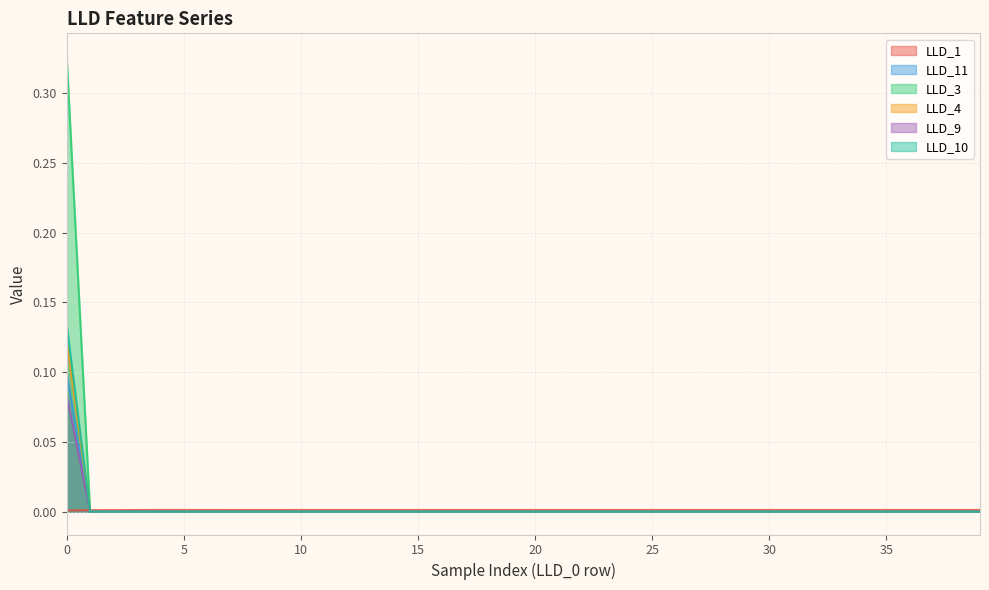

True or false: LLD_3 and LLD_10 cross at least once.

False